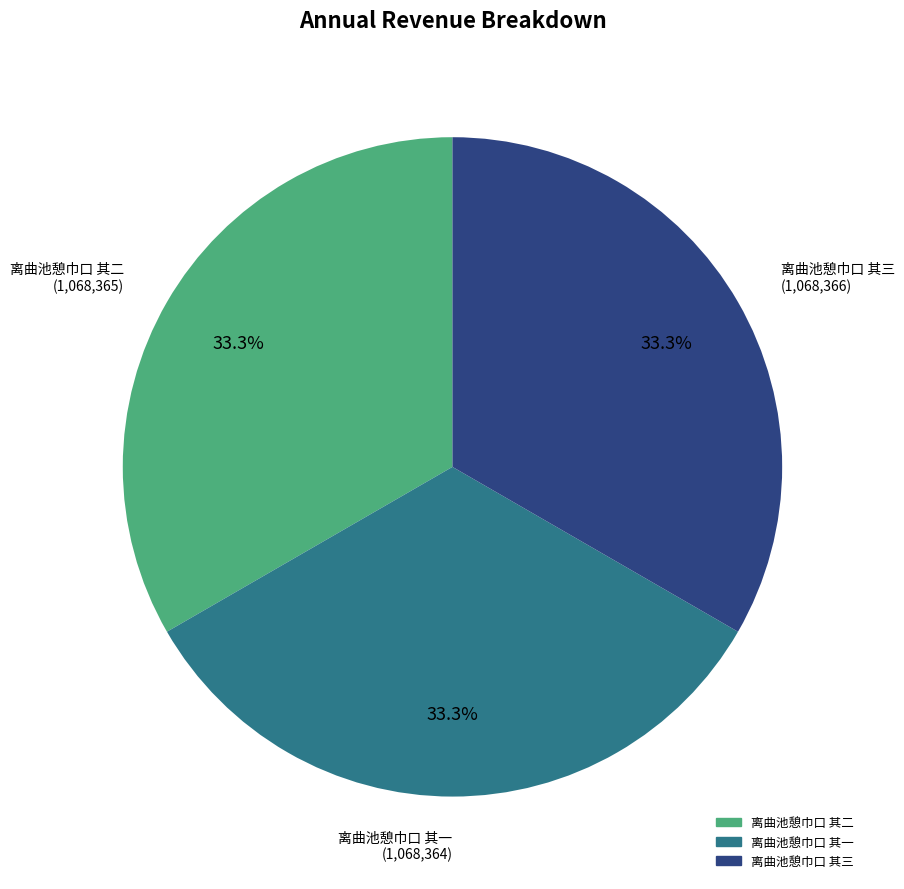

Approximately how many times larger is the value at 离曲池憩巾口 其二 compared to 离曲池憩巾口 其一?

1.0